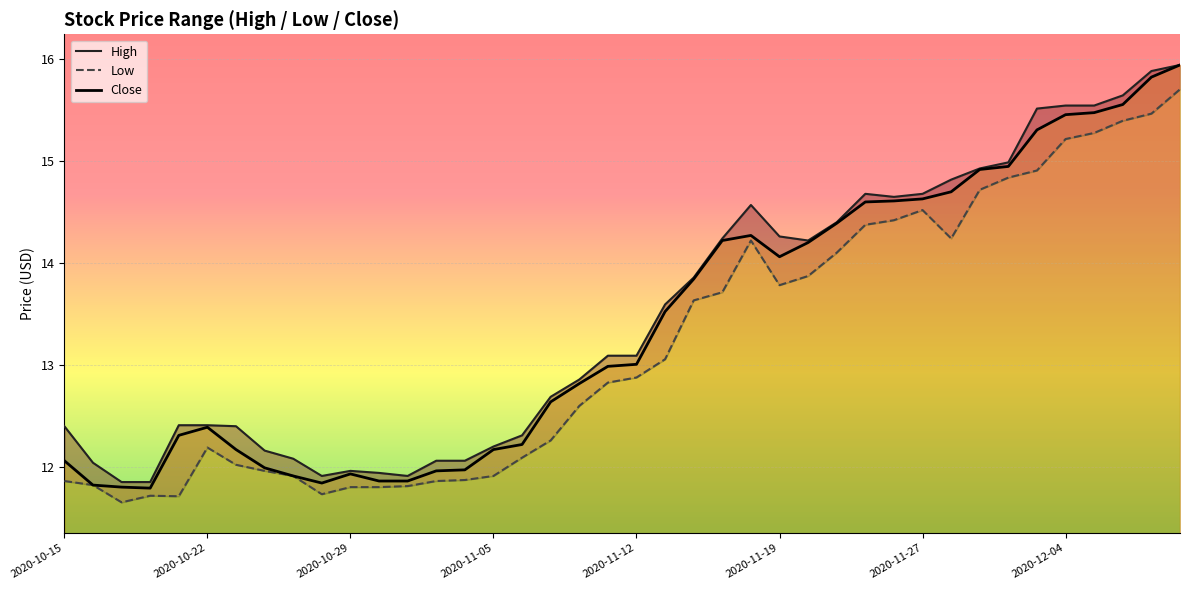

Reading left to right, transcribe all the data shown in this chart.

High: 2020-10-15=12.4	2020-10-16=12.0	2020-10-19=11.9	2020-10-20=11.9	2020-10-21=12.4	2020-10-22=12.4	2020-10-23=12.4	2020-10-26=12.2	2020-10-27=12.1	2020-10-28=11.9	2020-10-29=12.0	2020-10-30=11.9	2020-11-02=11.9	2020-11-03=12.1	2020-11-04=12.1	2020-11-05=12.2	2020-11-06=12.3	2020-11-09=12.7	2020-11-10=12.9	2020-11-11=13.1	2020-11-12=13.1	2020-11-13=13.6	2020-11-16=13.9	2020-11-17=14.2	2020-11-18=14.6	2020-11-19=14.3	2020-11-20=14.2	2020-11-23=14.4	2020-11-24=14.7	2020-11-25=14.6	2020-11-27=14.7	2020-11-30=14.8	2020-12-01=14.9	2020-12-02=15.0	2020-12-03=15.5	2020-12-04=15.5	2020-12-07=15.5	2020-12-08=15.6	2020-12-09=15.9	2020-12-10=15.9
Low: 2020-10-15=11.9	2020-10-16=11.8	2020-10-19=11.7	2020-10-20=11.7	2020-10-21=11.7	2020-10-22=12.2	2020-10-23=12.0	2020-10-26=12.0	2020-10-27=11.9	2020-10-28=11.7	2020-10-29=11.8	2020-10-30=11.8	2020-11-02=11.8	2020-11-03=11.9	2020-11-04=11.9	2020-11-05=11.9	2020-11-06=12.1	2020-11-09=12.3	2020-11-10=12.6	2020-11-11=12.8	2020-11-12=12.9	2020-11-13=13.1	2020-11-16=13.6	2020-11-17=13.7	2020-11-18=14.2	2020-11-19=13.8	2020-11-20=13.9	2020-11-23=14.1	2020-11-24=14.4	2020-11-25=14.4	2020-11-27=14.5	2020-11-30=14.2	2020-12-01=14.7	2020-12-02=14.8	2020-12-03=14.9	2020-12-04=15.2	2020-12-07=15.3	2020-12-08=15.4	2020-12-09=15.5	2020-12-10=15.7
Close: 2020-10-15=12.1	2020-10-16=11.8	2020-10-19=11.8	2020-10-20=11.8	2020-10-21=12.3	2020-10-22=12.4	2020-10-23=12.2	2020-10-26=12.0	2020-10-27=11.9	2020-10-28=11.8	2020-10-29=11.9	2020-10-30=11.9	2020-11-02=11.9	2020-11-03=12.0	2020-11-04=12.0	2020-11-05=12.2	2020-11-06=12.2	2020-11-09=12.6	2020-11-10=12.8	2020-11-11=13.0	2020-11-12=13.0	2020-11-13=13.5	2020-11-16=13.8	2020-11-17=14.2	2020-11-18=14.3	2020-11-19=14.1	2020-11-20=14.2	2020-11-23=14.4	2020-11-24=14.6	2020-11-25=14.6	2020-11-27=14.6	2020-11-30=14.7	2020-12-01=14.9	2020-12-02=14.9	2020-12-03=15.3	2020-12-04=15.5	2020-12-07=15.5	2020-12-08=15.6	2020-12-09=15.8	2020-12-10=15.9